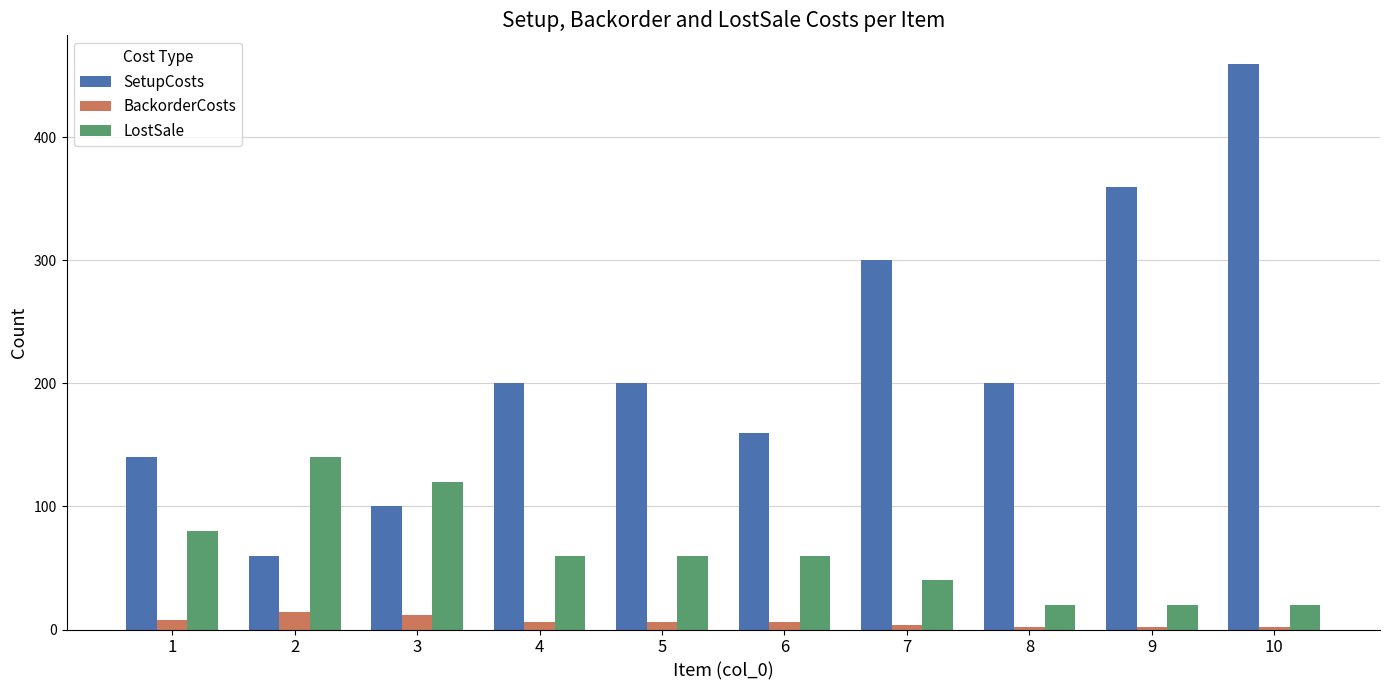

How many LostSale values are between 20 and 80?

8